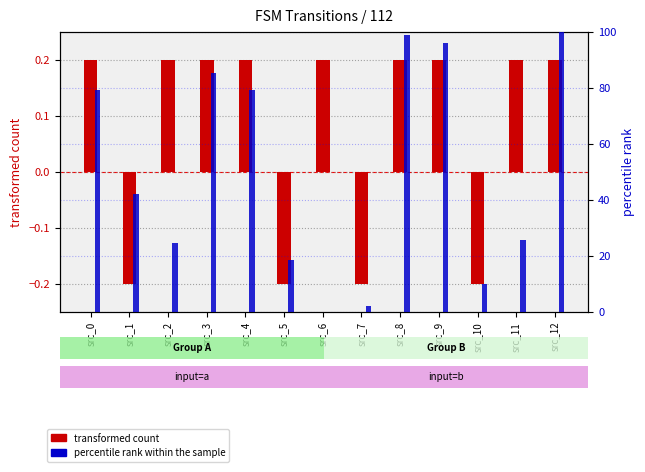

Where is percentile rank within the sample nearest to the value 50?

src_1